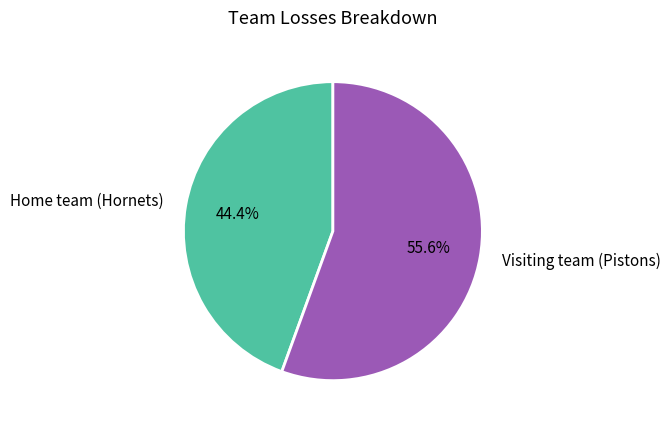

To the nearest percent, what is the difference between the Visiting team (Pistons) and Home team (Hornets) slice percentages?

11%